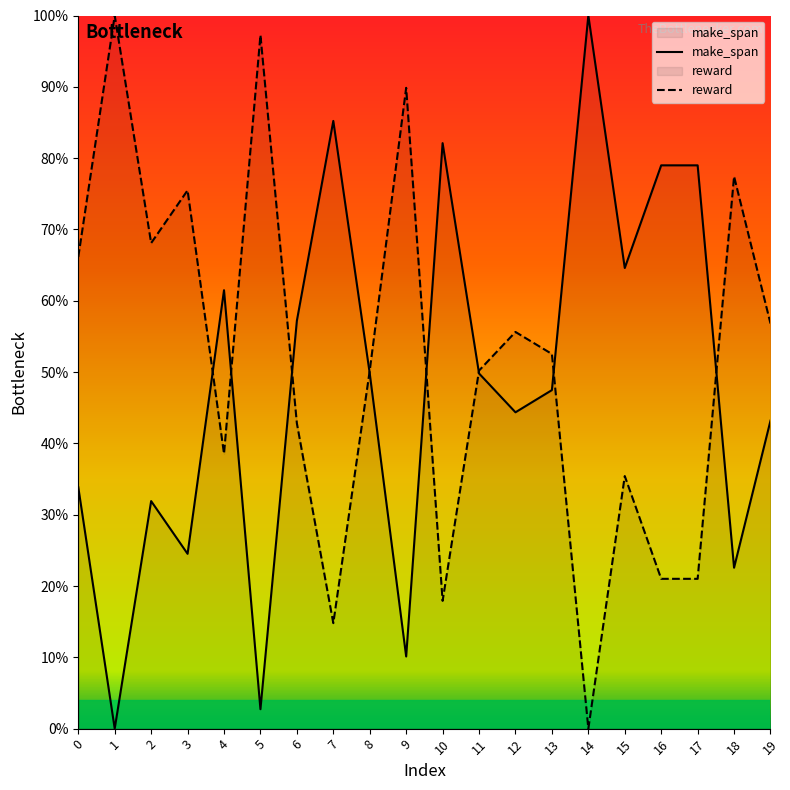

Where is the first local maximum for make_span?

2